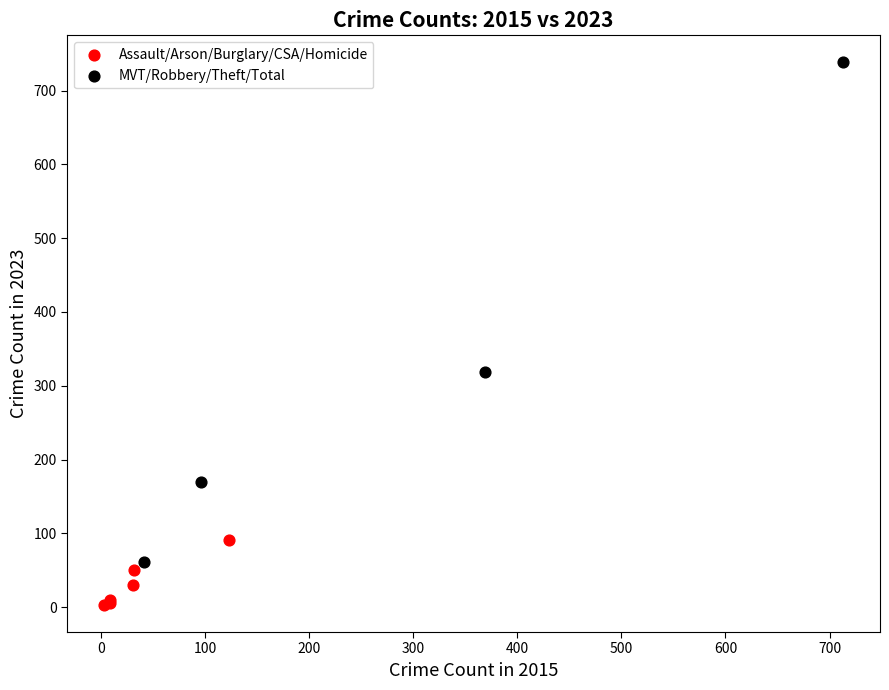

Which series contains the lowest Y value?

Assault/Arson/Burglary/CSA/Homicide